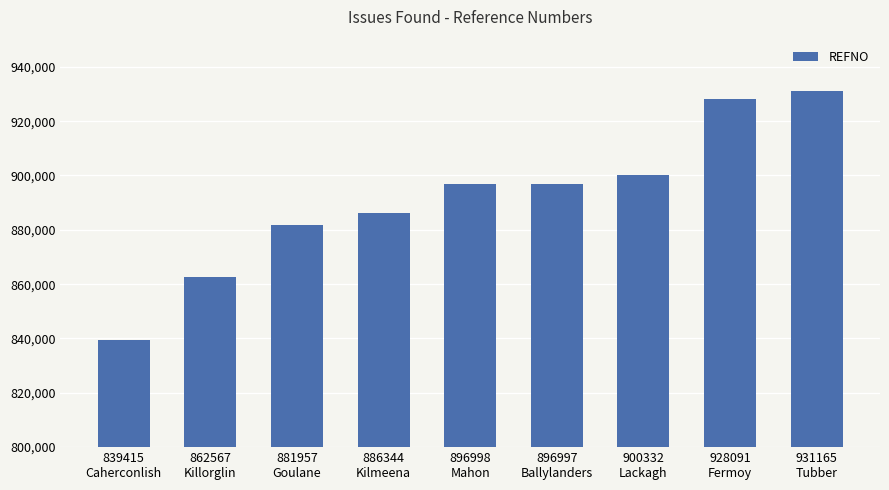

What is the value of the 8th bar from the left?

928091